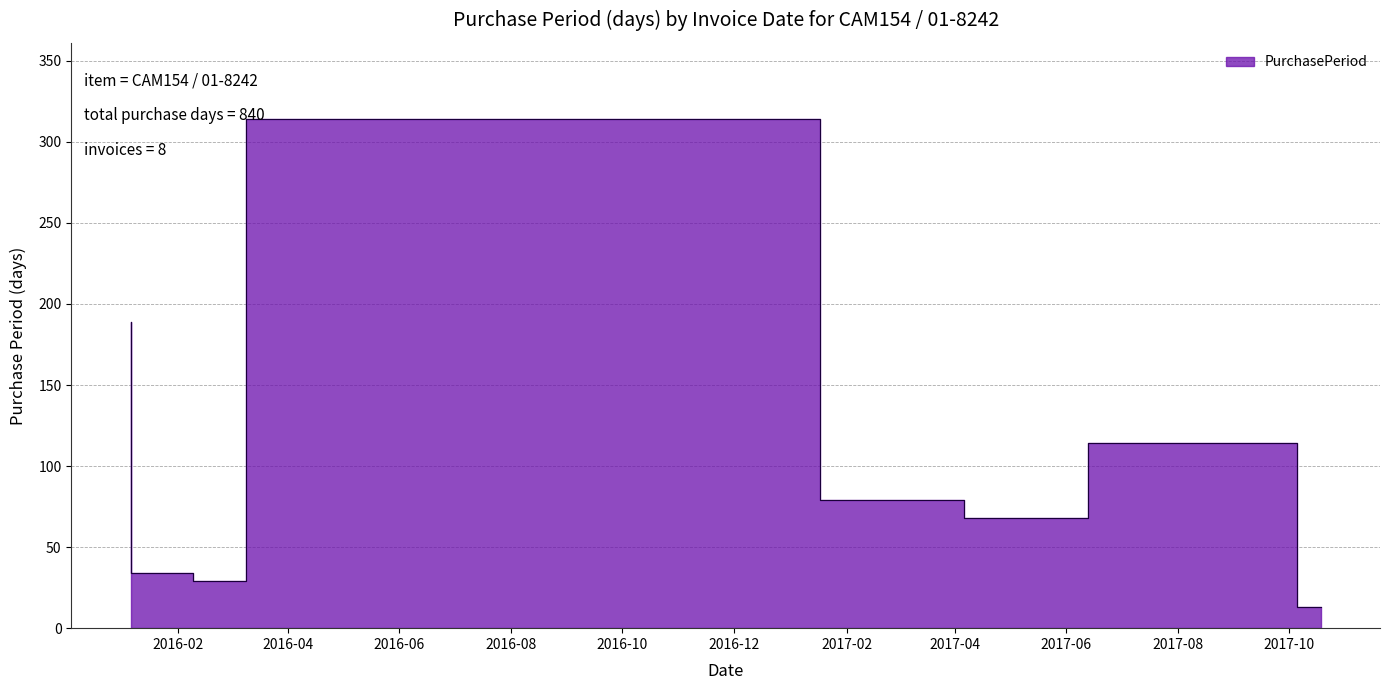

Rank the categories by value from highest to lowest.

2017-01-17, 2016-01-06, 2017-10-05, 2017-04-06, 2017-06-13, 2016-02-09, 2016-03-09, 2017-10-18